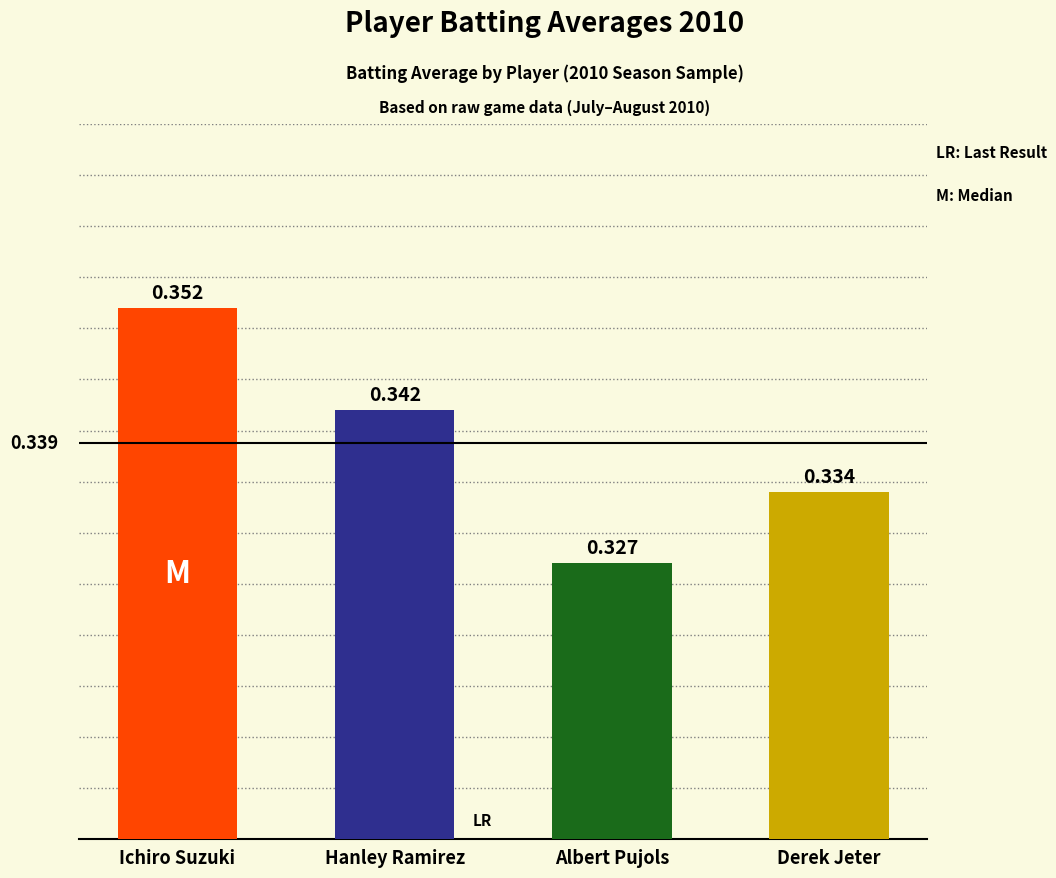

What position from the right is Hanley Ramirez?

3